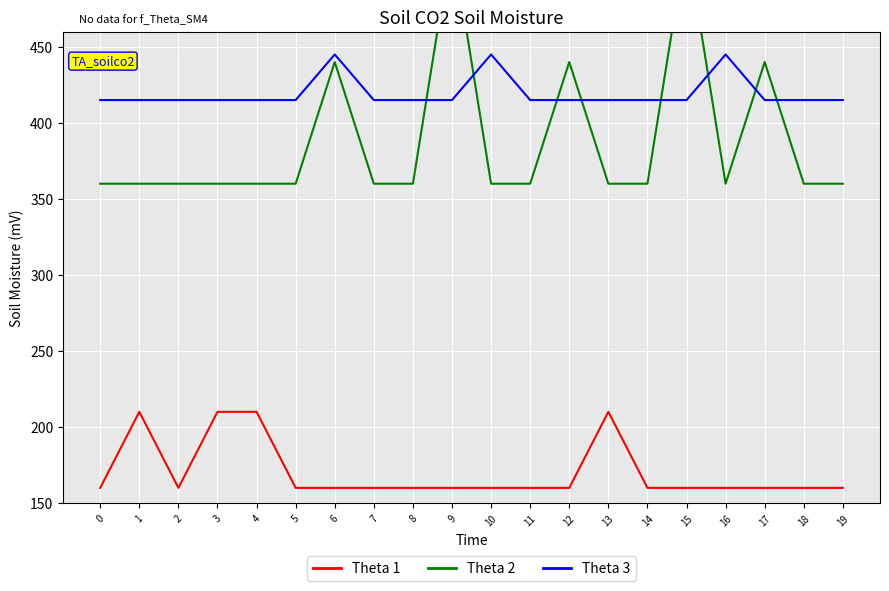

Is the value of Theta 1 at 1 greater than the value of Theta 2 at 4?

No